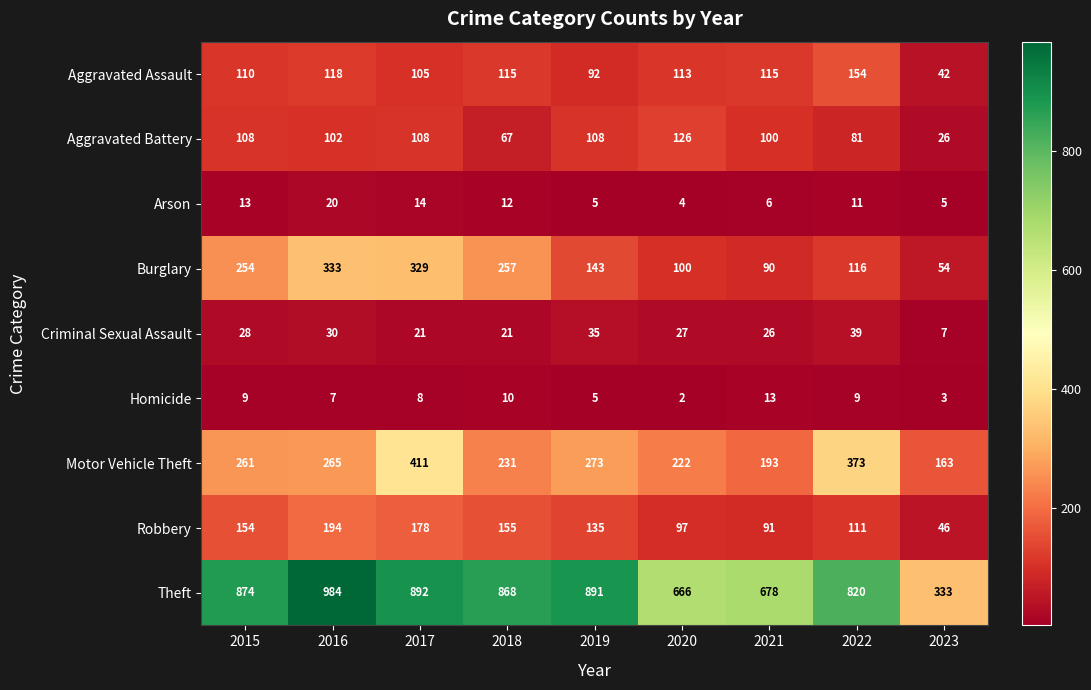

Count the number of categories in the chart.

9